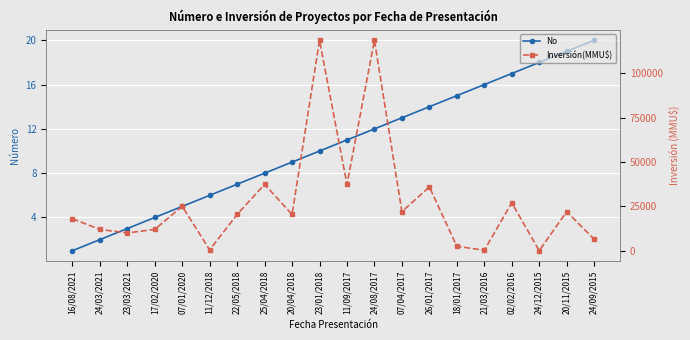

What is the sum of all No values?

210